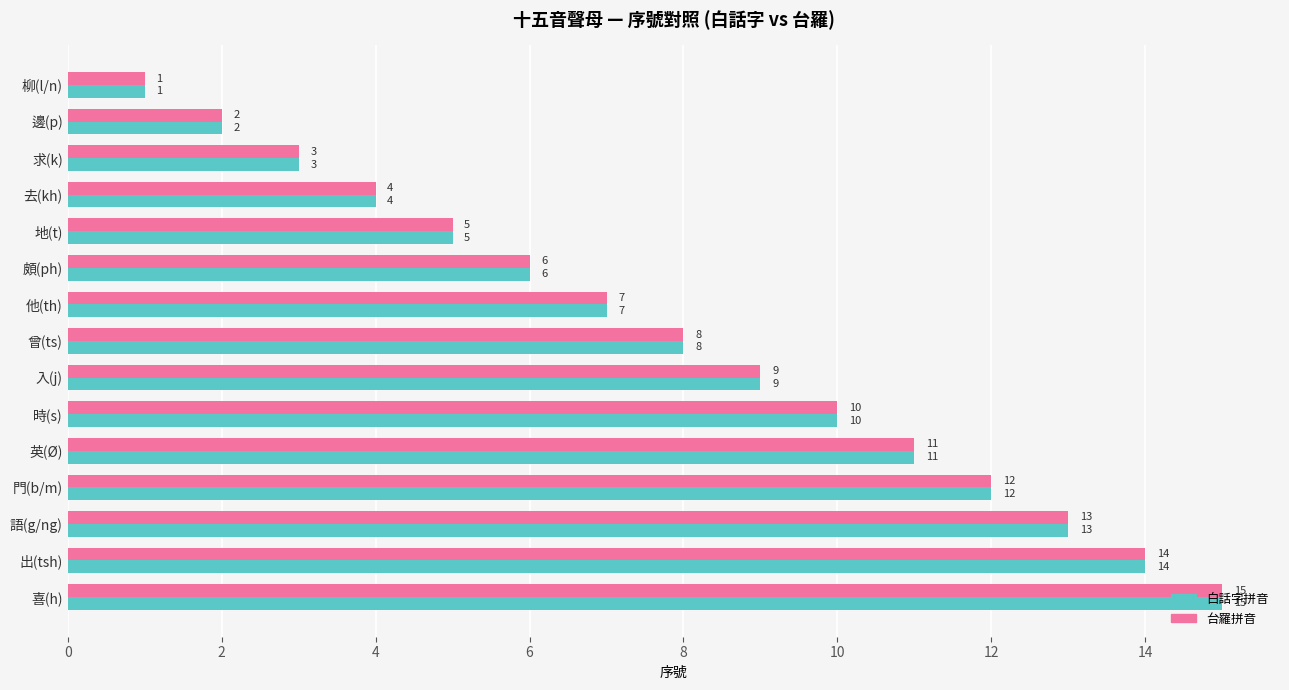

Is the value of 台羅拼音 at 時(s) greater than the value of 白話字拼音 at 英(Ø)?

No